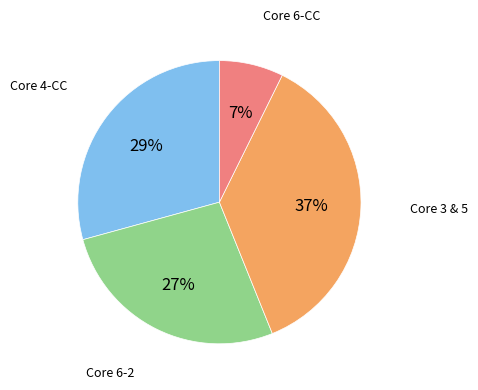

Is there any slice that represents more than half of the pie?

No